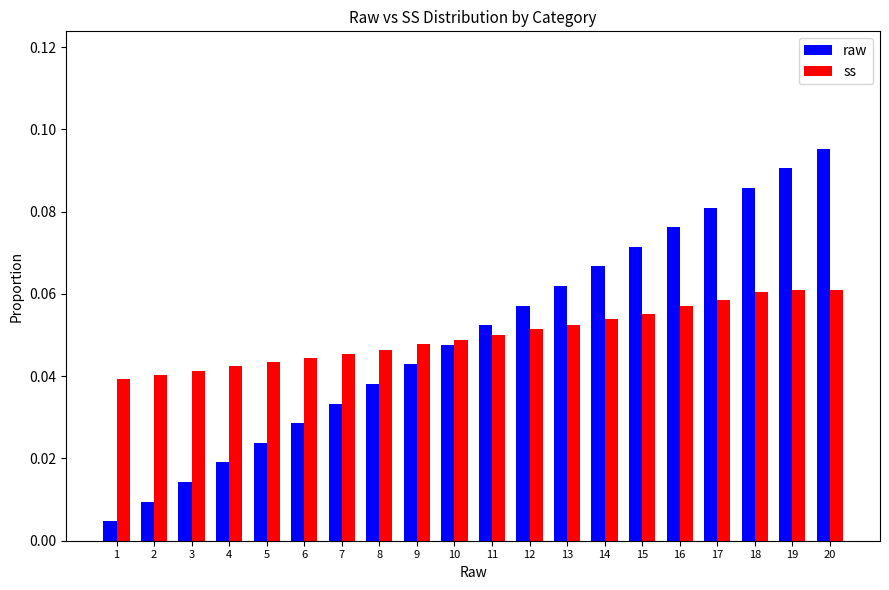

List the series in order of their peak value, highest first.

raw, ss